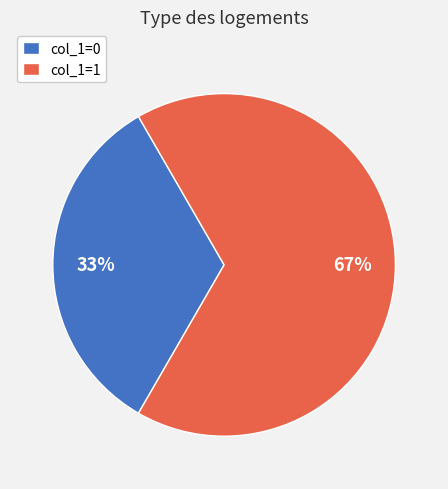

What is the largest slice in the pie chart?

col_1=1